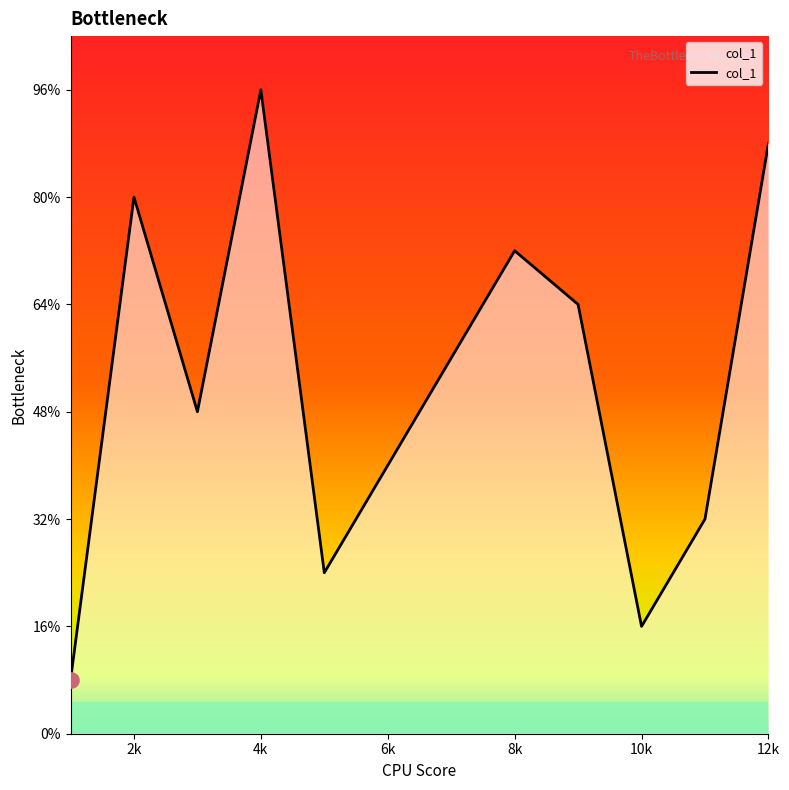

Is this an area chart (filled region under the line)?

Yes